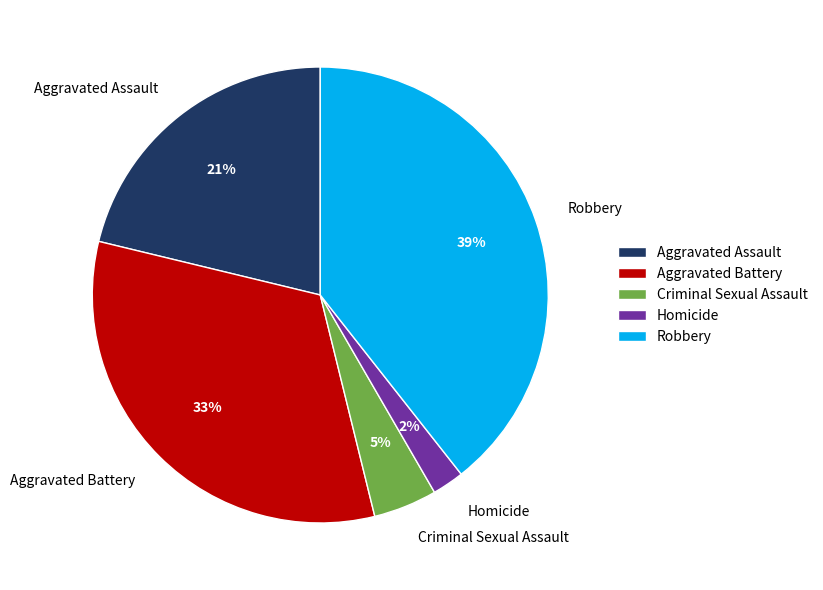

To the nearest percent, what percentage of the pie is Aggravated Battery?

33%